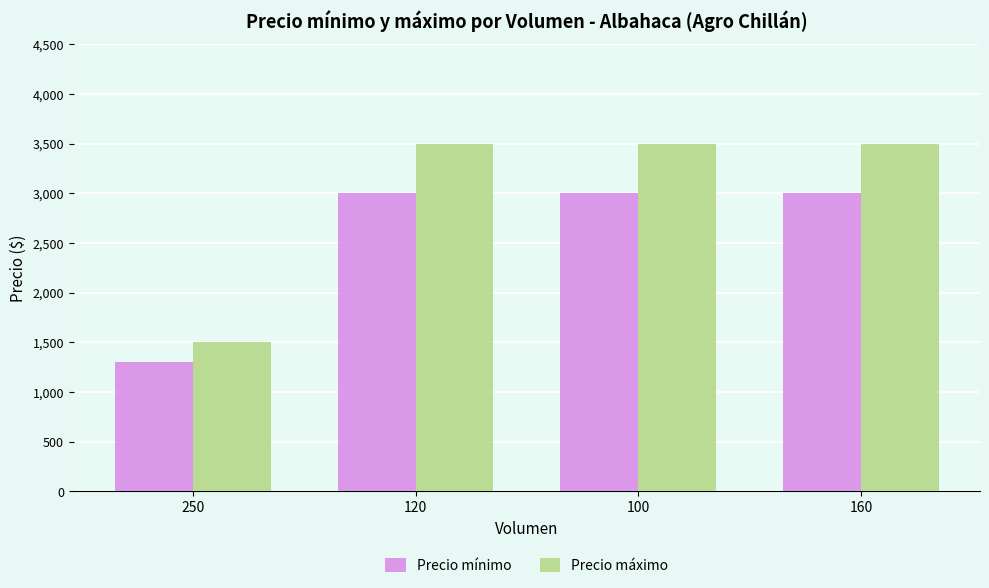

Reading right to left, what are all the values shown in this chart?

Precio mínimo: 160=3000	100=3000	120=3000	250=1300
Precio máximo: 160=3500	100=3500	120=3500	250=1500